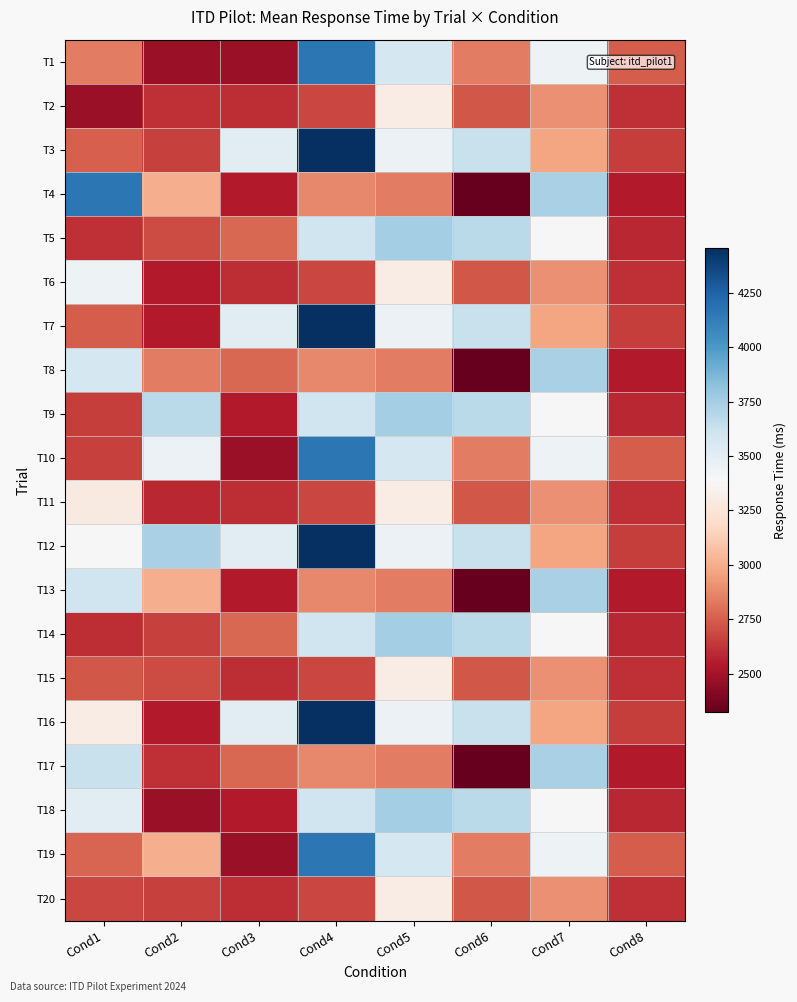

At which category is the sum across all series the highest?

Cond4